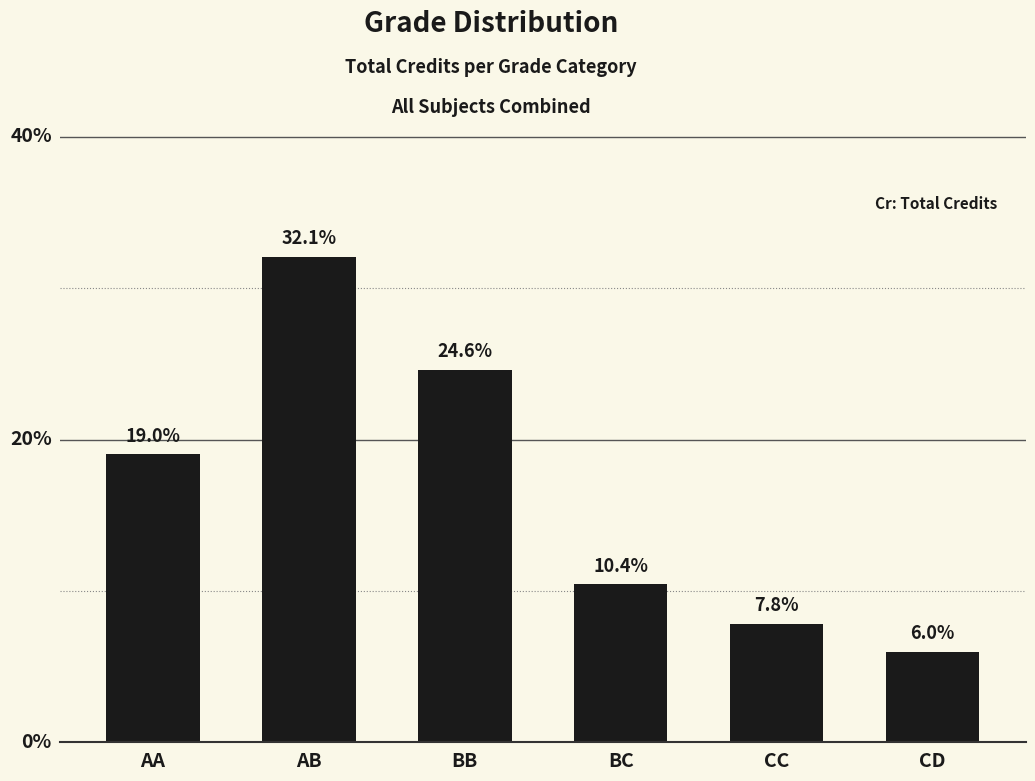

Are the bars horizontal?

No